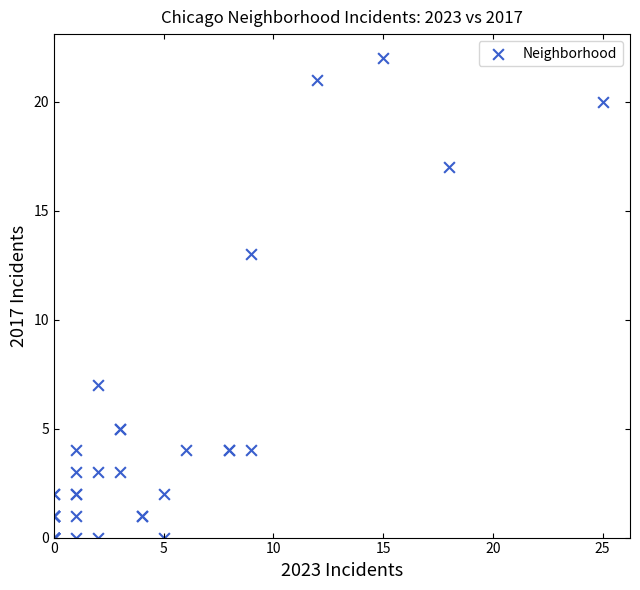

What Y value in the scatter plot is closest to 11?

13